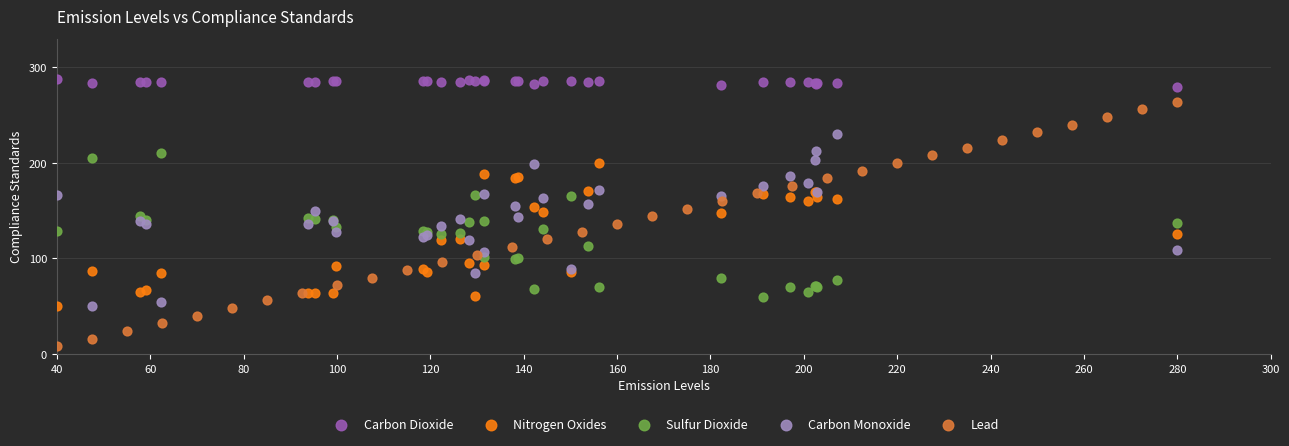

Which series contains the highest Y value?

Carbon Dioxide